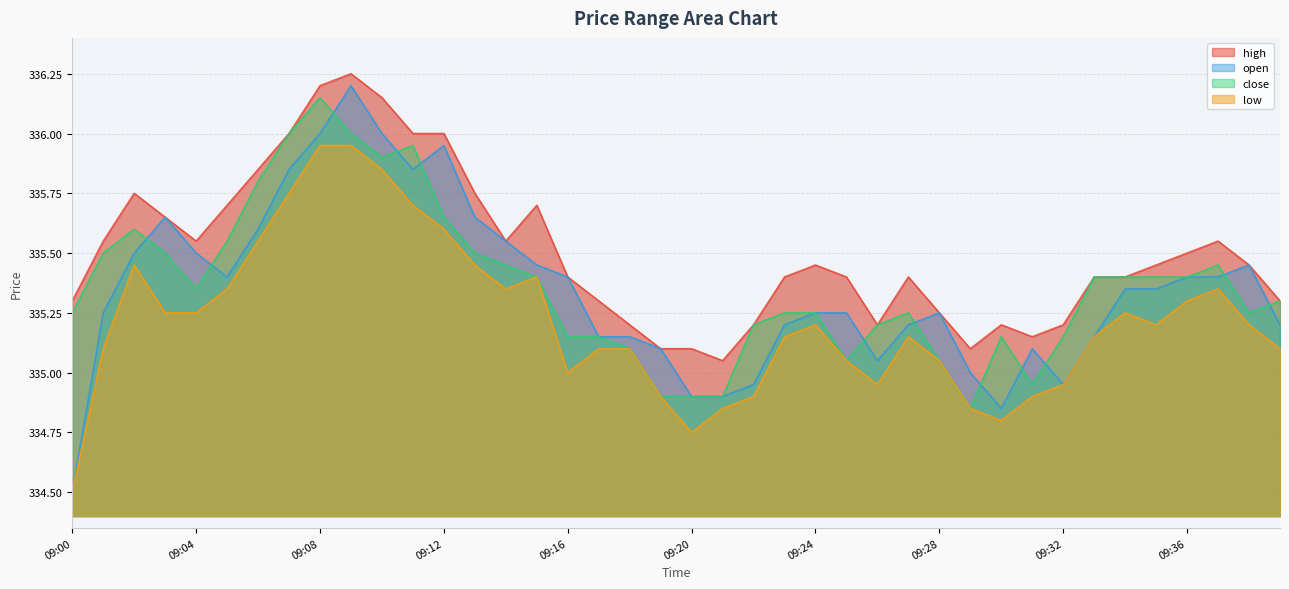

Reading right to left, what are all the values shown in this chart?

high: 335.3	335.4	335.6	335.5	335.4	335.4	335.4	335.2	335.1	335.2	335.1	335.2	335.4	335.2	335.4	335.4	335.4	335.2	335.1	335.1	335.1	335.2	335.3	335.4	335.7	335.6	335.8	336.0	336.0	336.1	336.2	336.2	336.0	335.9	335.7	335.6	335.6	335.8	335.6	335.3
open: 335.2	335.4	335.4	335.4	335.4	335.4	335.1	334.9	335.1	334.9	335.0	335.2	335.2	335.1	335.2	335.2	335.2	334.9	334.9	334.9	335.1	335.1	335.1	335.4	335.4	335.6	335.6	335.9	335.9	336.0	336.2	336.0	335.9	335.6	335.4	335.5	335.6	335.5	335.2	334.5
close: 335.3	335.2	335.4	335.4	335.4	335.4	335.4	335.1	334.9	335.1	334.9	335.1	335.2	335.2	335.1	335.2	335.2	335.2	334.9	334.9	334.9	335.1	335.1	335.1	335.4	335.4	335.5	335.6	335.9	335.9	336.0	336.1	336.0	335.8	335.6	335.4	335.5	335.6	335.5	335.2
low: 335.1	335.2	335.4	335.3	335.2	335.2	335.1	334.9	334.9	334.8	334.9	335.1	335.1	334.9	335.1	335.2	335.1	334.9	334.9	334.8	334.9	335.1	335.1	335.0	335.4	335.4	335.4	335.6	335.7	335.9	335.9	335.9	335.8	335.6	335.4	335.2	335.2	335.4	335.1	334.5